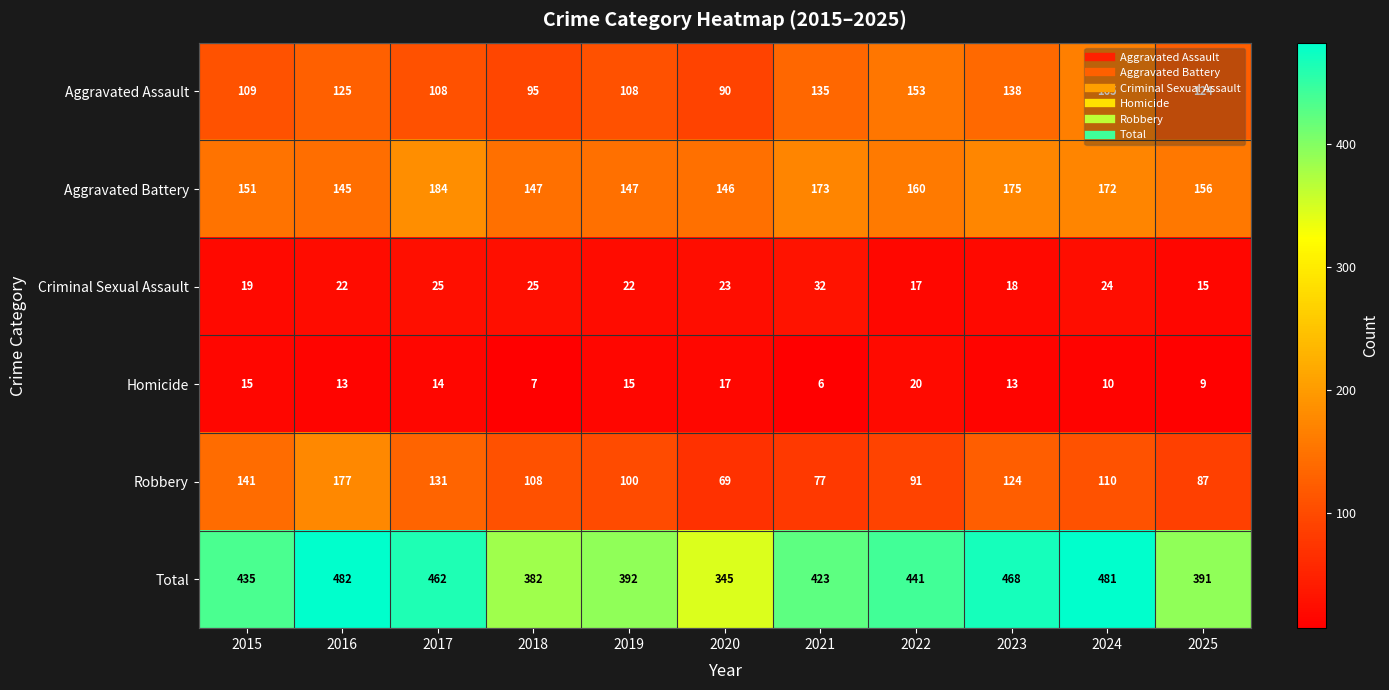

What is the maximum value shown in the chart?

482